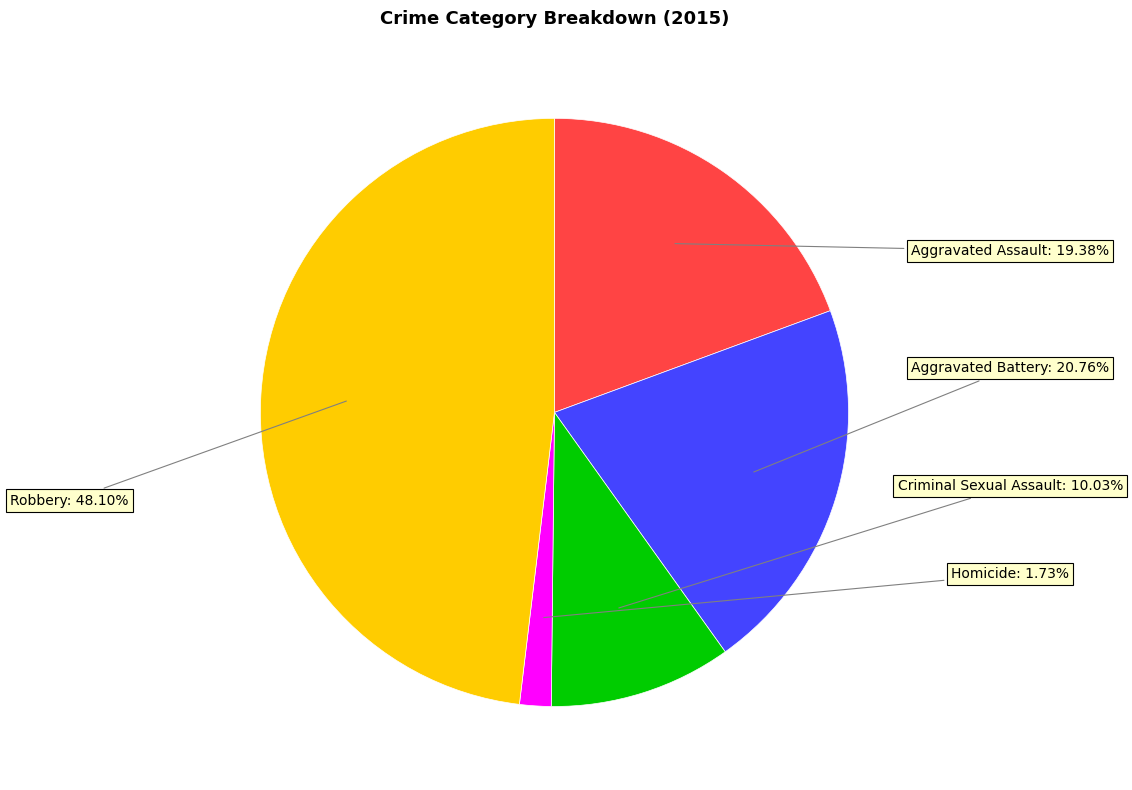

Does any single category account for the majority?

No